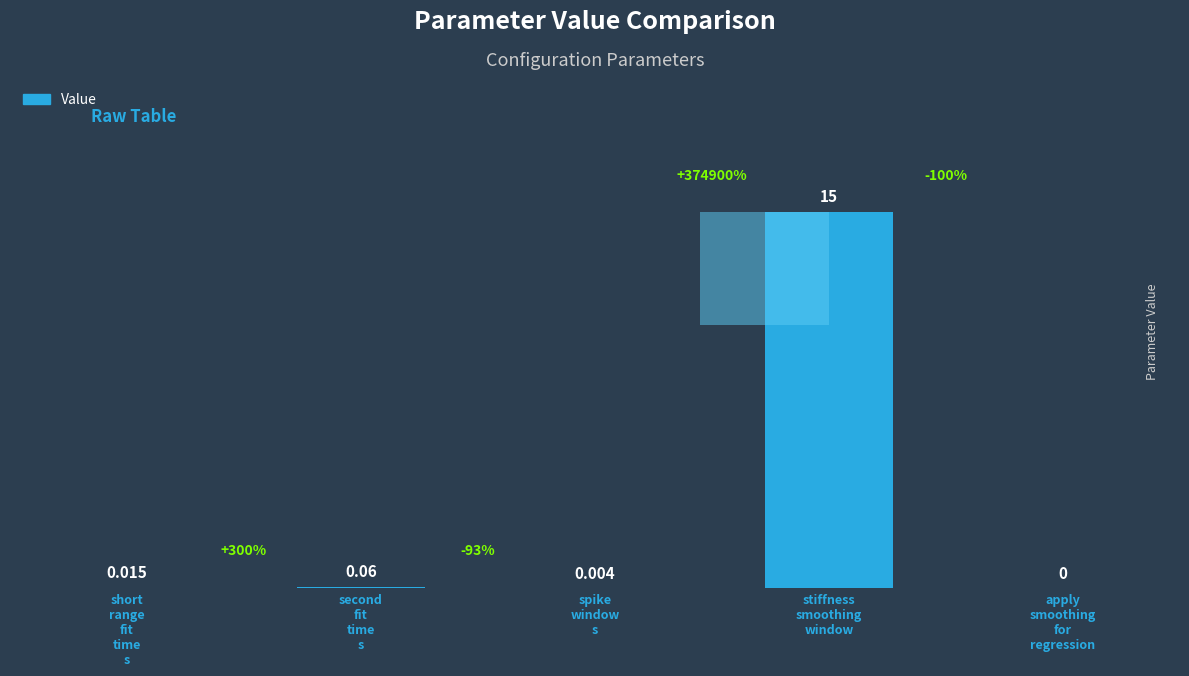

Which has a higher value, second
fit
time
s or stiffness
smoothing
window?

stiffness
smoothing
window